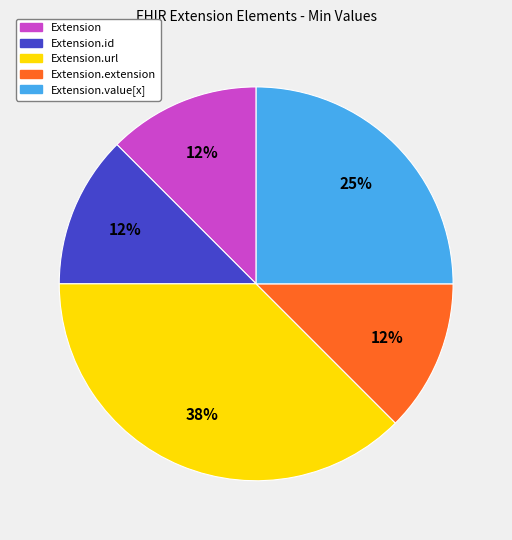

Is there a majority slice in this chart?

No